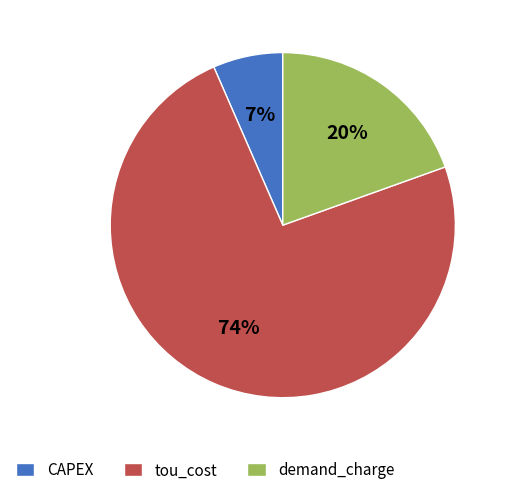

Which slice is the largest?

tou_cost